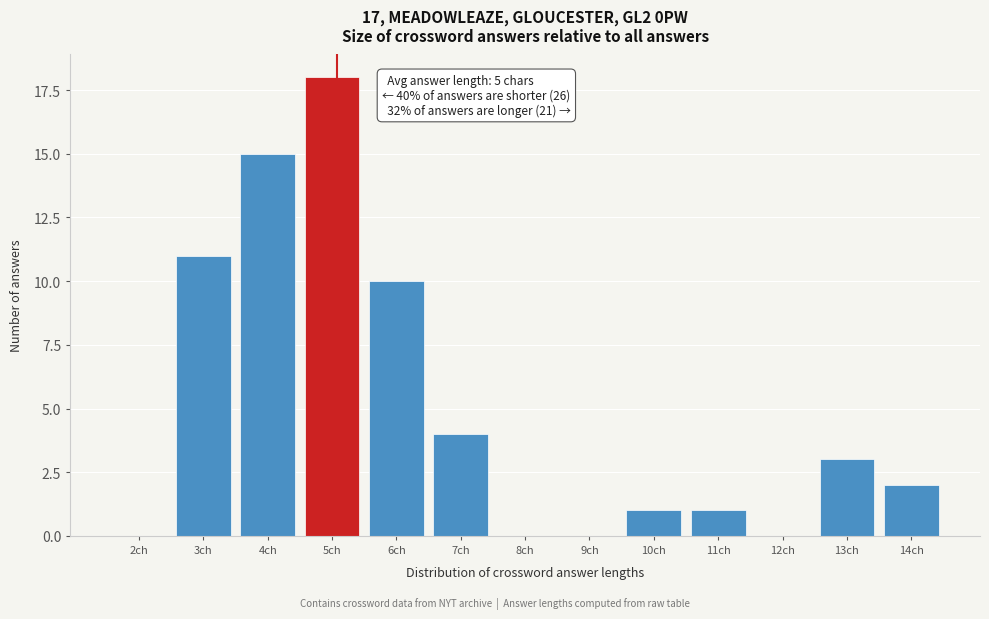

Reading left to right, extract all data points from this chart.

2ch=0	3ch=11	4ch=15	5ch=18	6ch=10	7ch=4	8ch=0	9ch=0	10ch=1	11ch=1	12ch=0	13ch=3	14ch=2